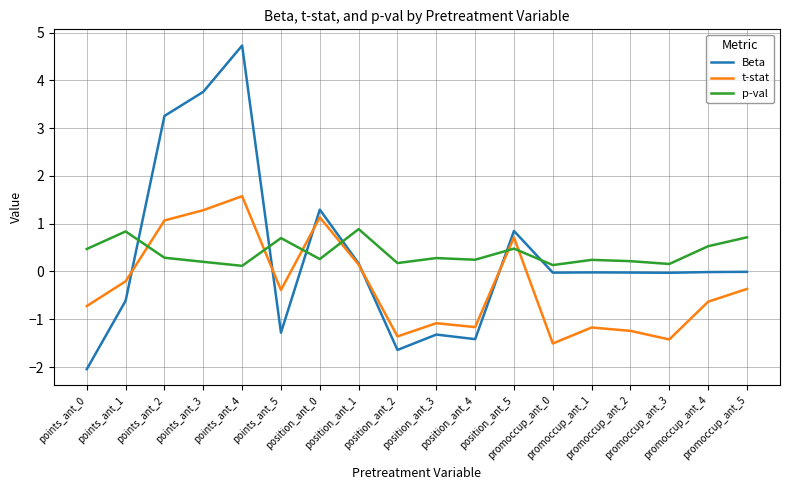

List the series in order of their peak value, lowest first.

p-val, t-stat, Beta